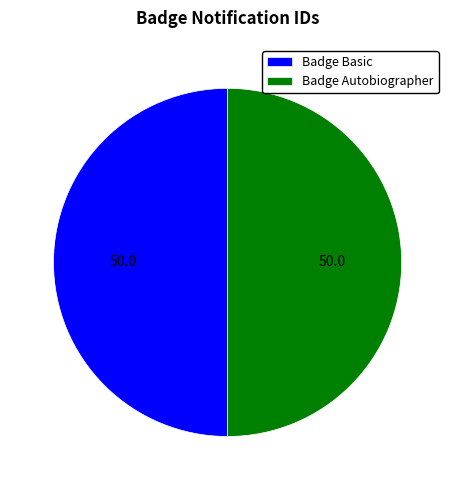

Do Badge Basic and Badge Autobiographer together represent more than half of the pie?

Yes